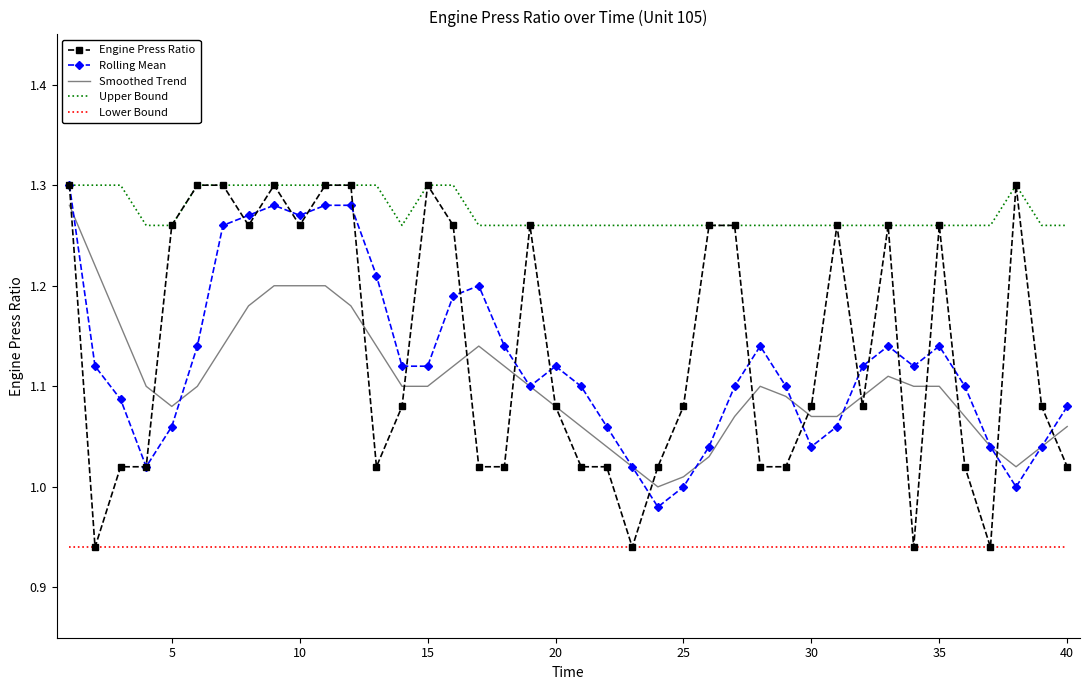

True or false: Upper Bound and Lower Bound cross at least once.

False